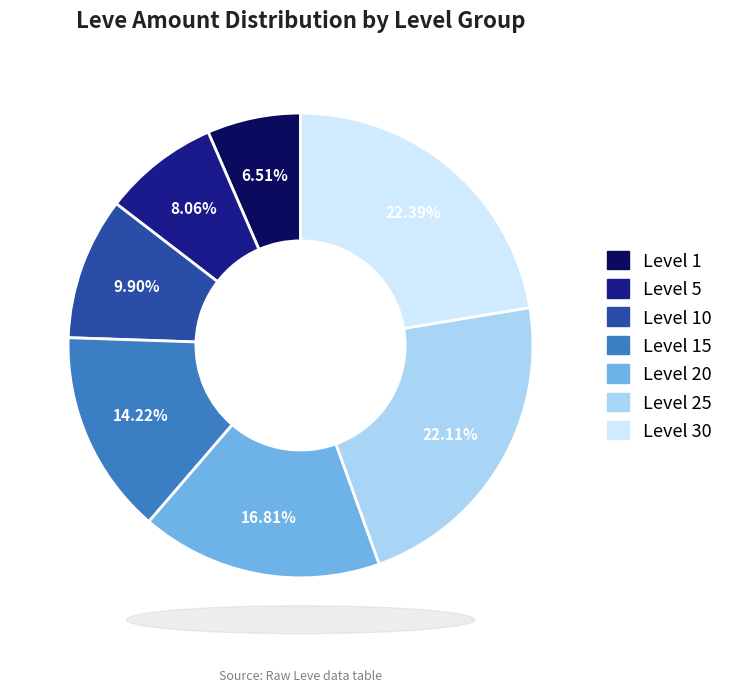

Is there a majority slice in this chart?

No